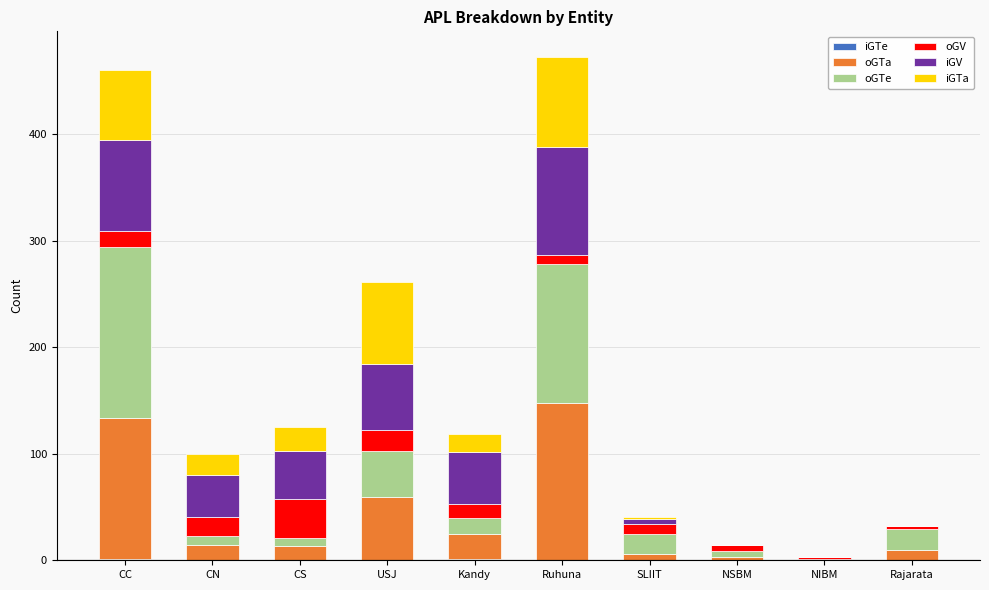

Between CS and NIBM, which is larger?

CS